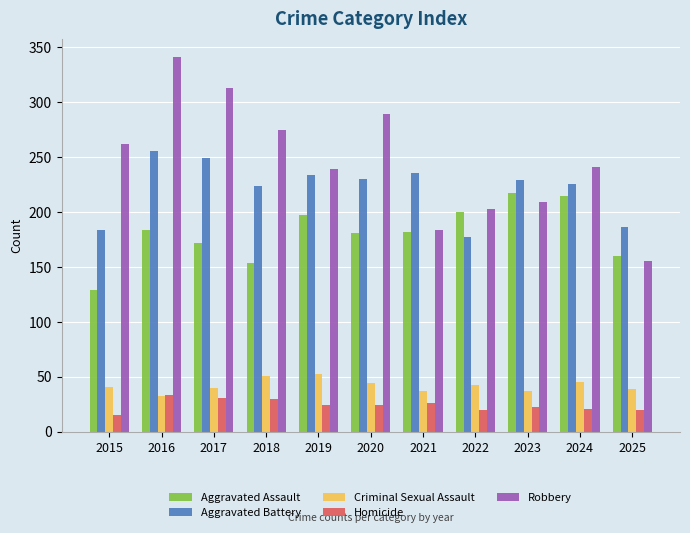

What is the sum of all Criminal Sexual Assault values?

460